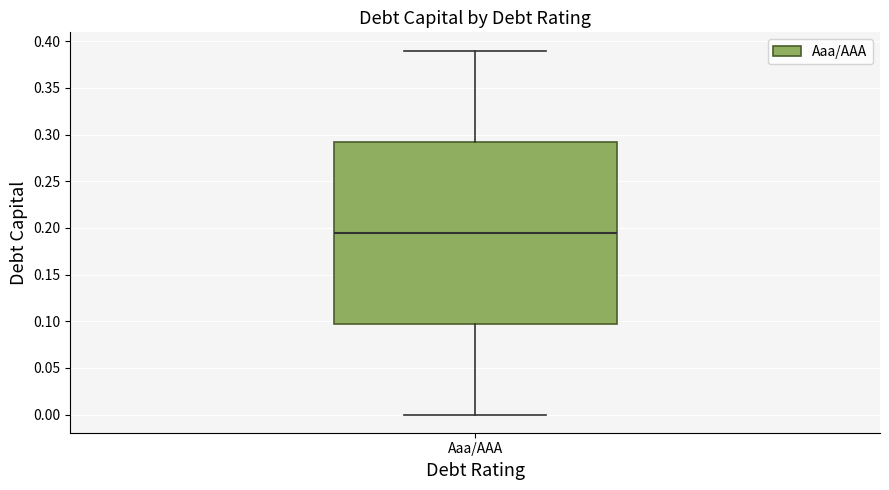

Transcribe this box plot: give where the median line is, the range the box spans, and where the two whiskers end, as read against the y-axis. The values are not printed on the chart, so give them approximately, as read against the axis.

median 0.195, box 0.100 to 0.295, whiskers 0.000 to 0.390